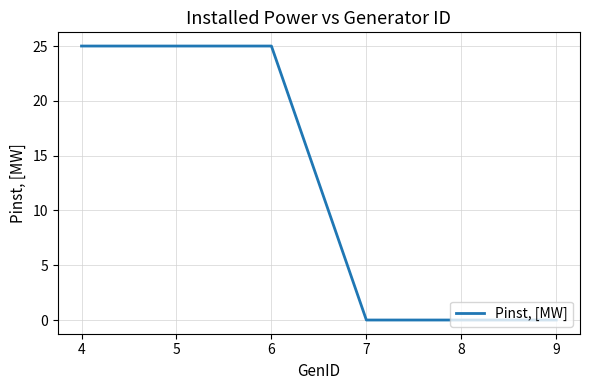

What is the change in value from 5 to 7?

-25